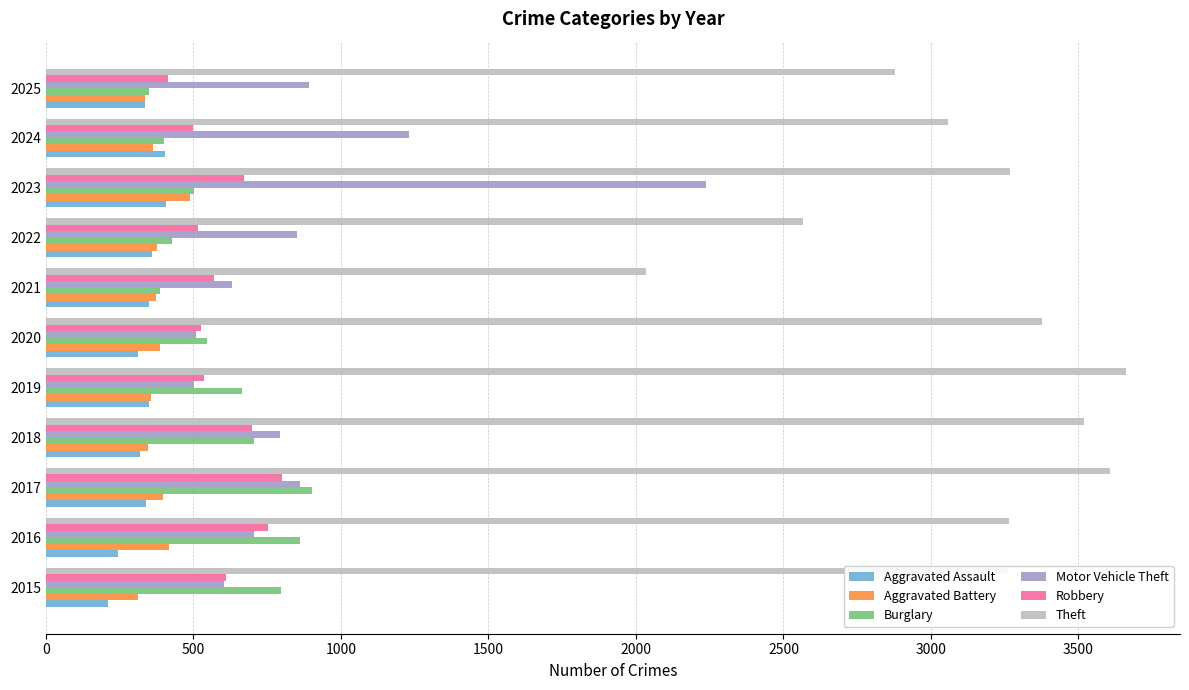

The value of Burglary at 2016 is 1425. True or false?

False